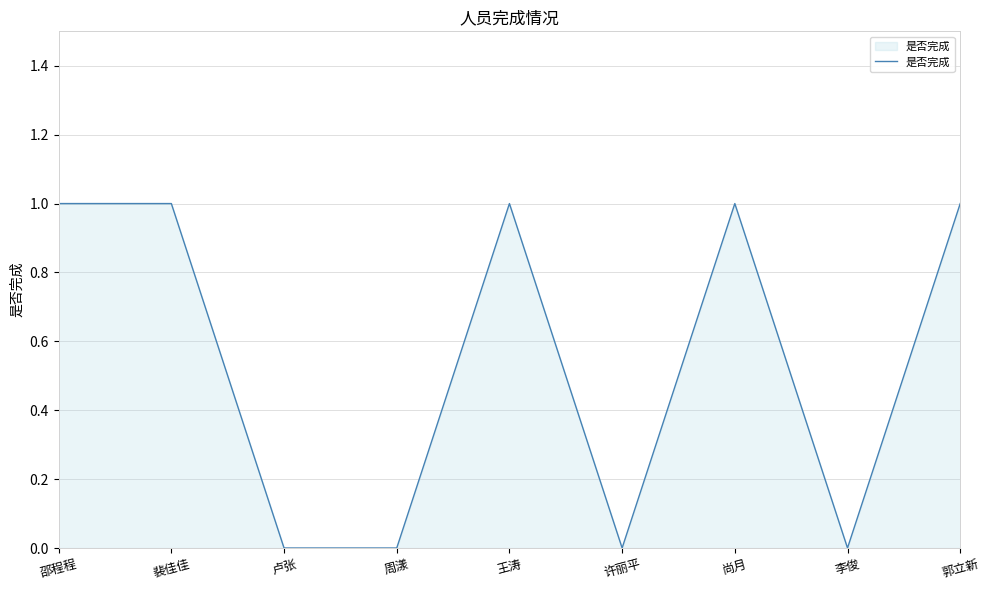

The chart shows a value of 0 at 邵程程. True or false?

False